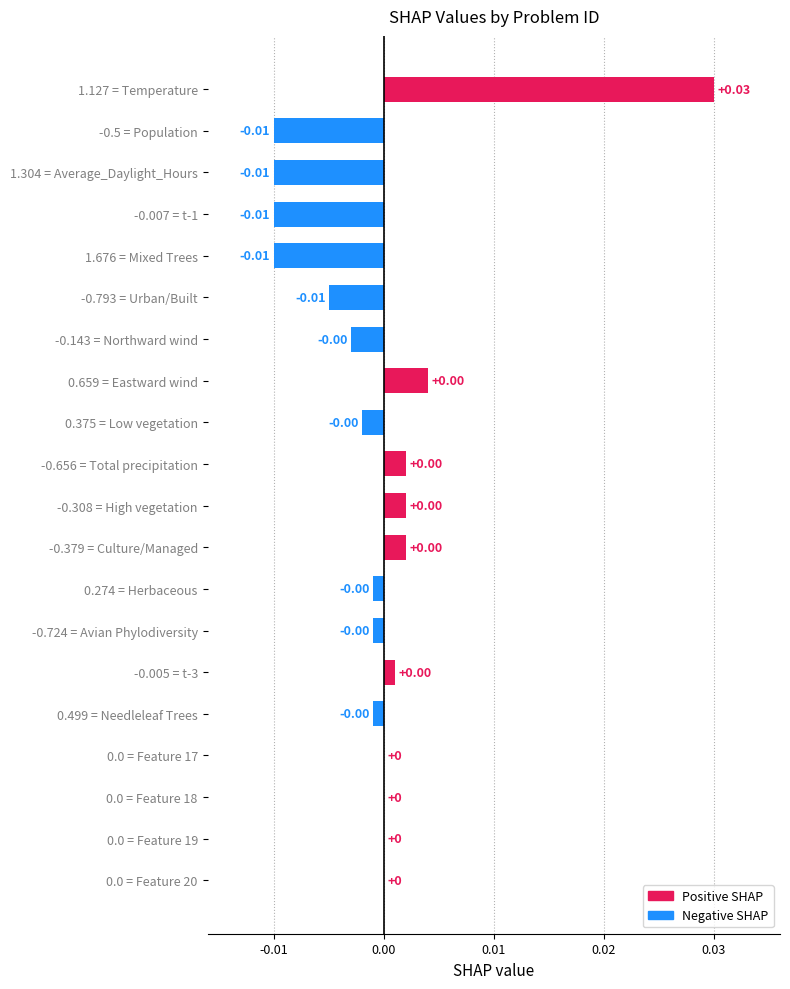

At which category does the chart reach its peak across all series?

1.127 = Temperature